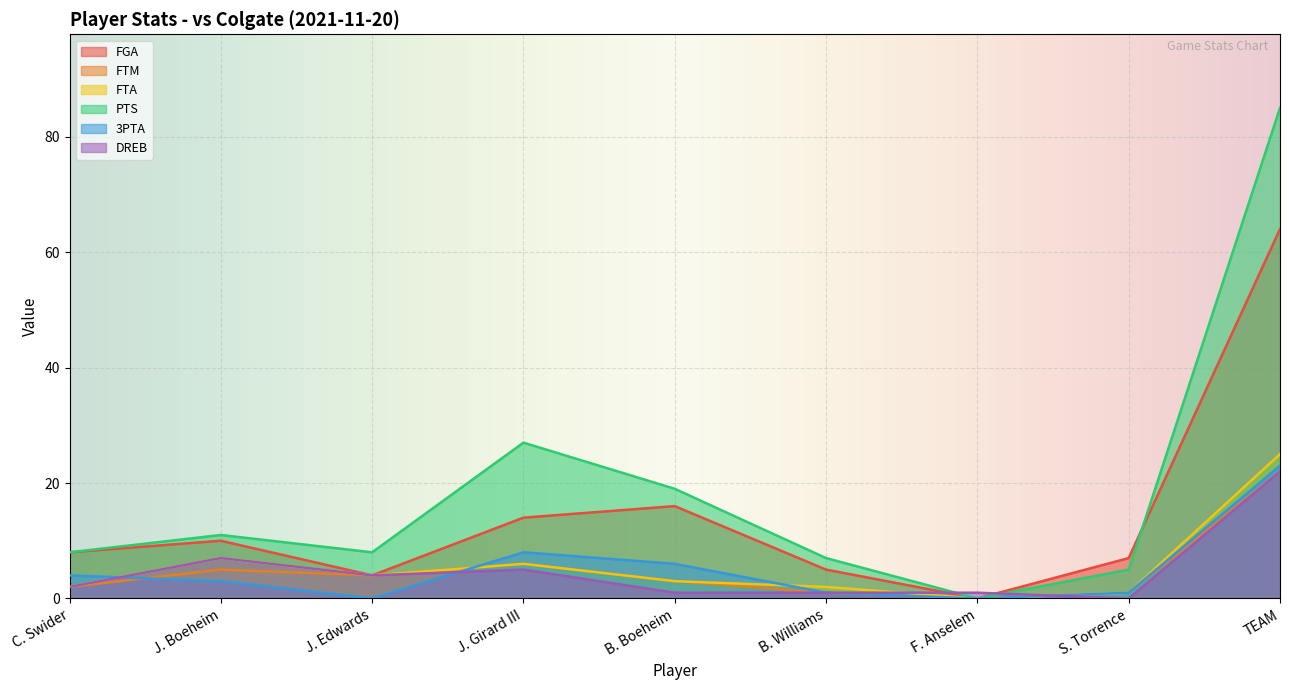

What value does the FGA series have at S. Torrence, to the nearest 10?

10